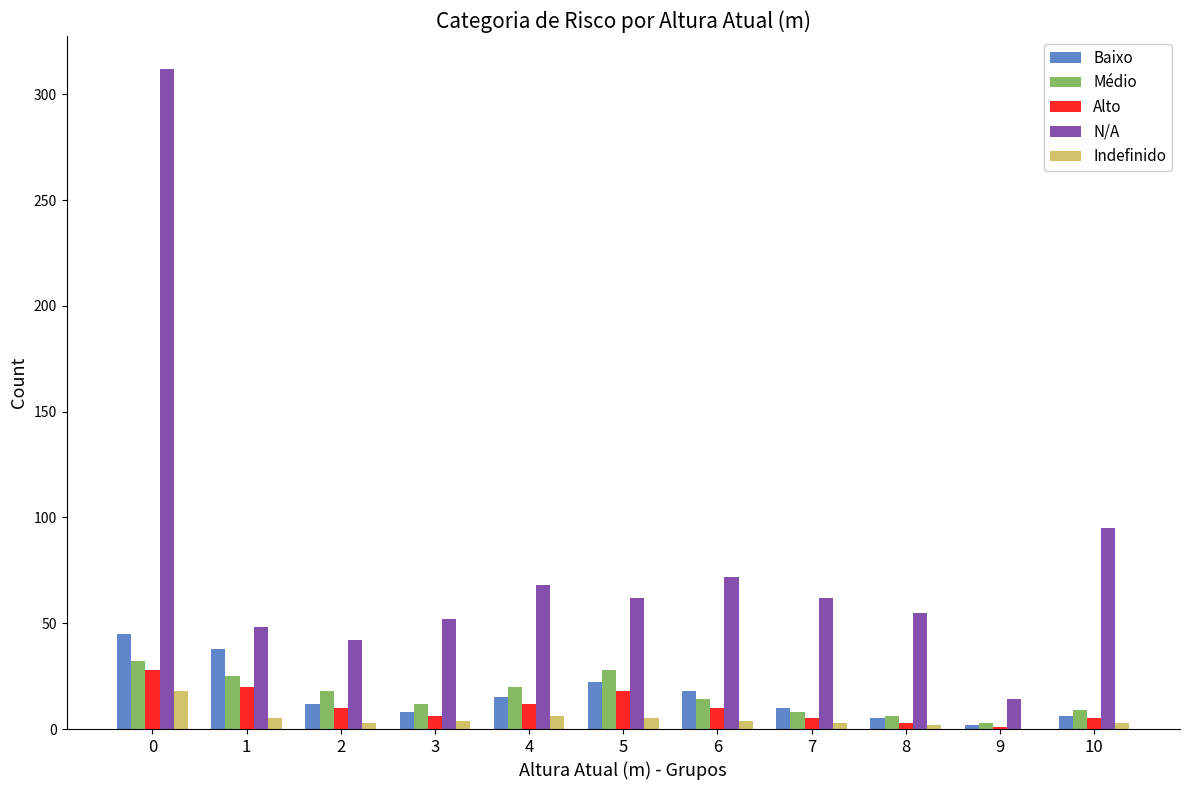

Which series has the largest total across all categories?

N/A